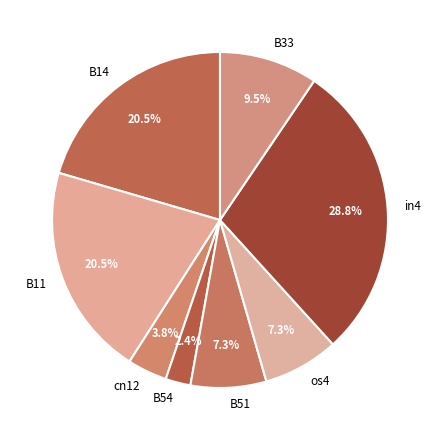

To the nearest percent, what is the difference between the cn12 and B54 slice percentages?

1%